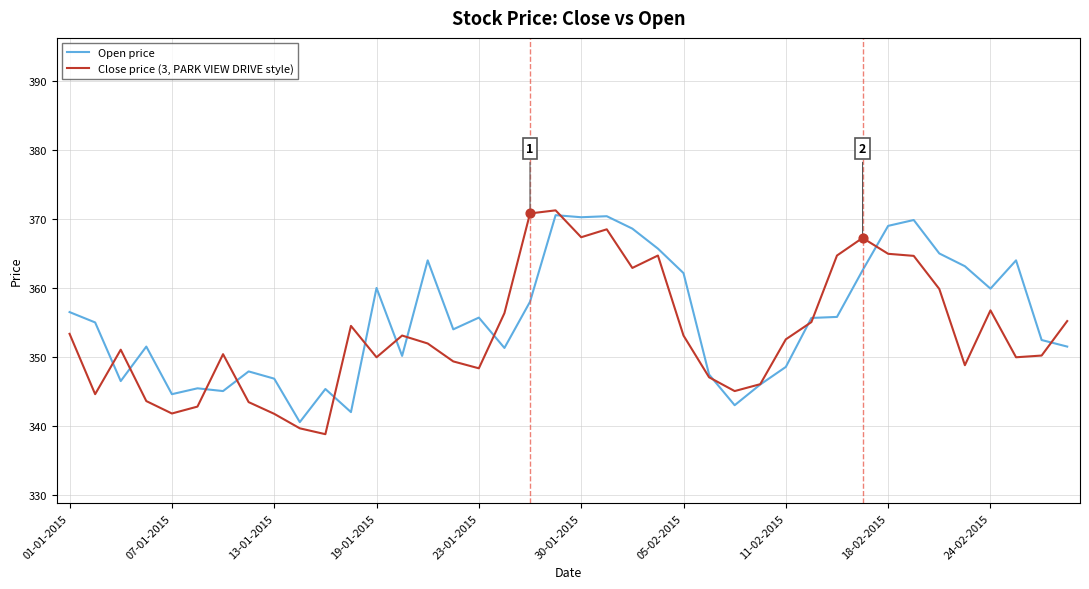

List the series in order of their overall mean, lowest first.

Close price (3, PARK VIEW DRIVE style), Open price